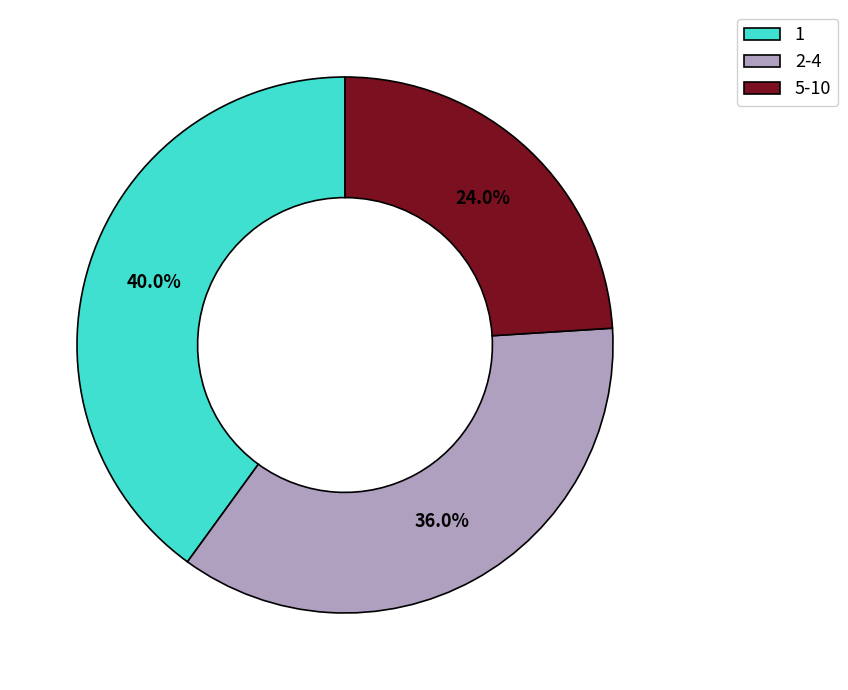

Which category has the smallest portion of the pie?

5-10